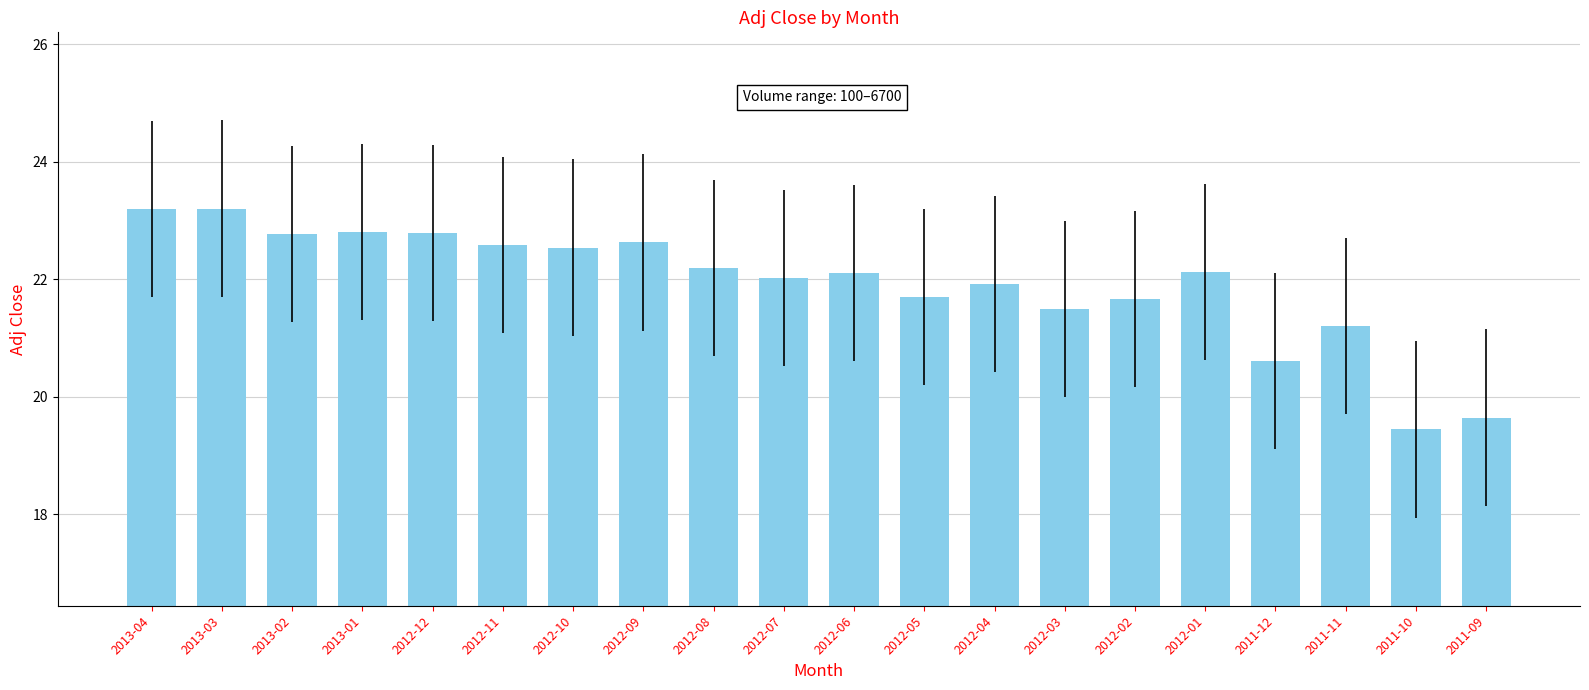

Where does the data first go above 22?

2013-04